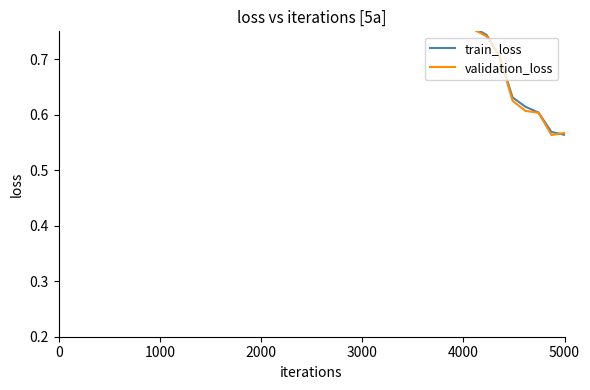

True or false: validation_loss and train_loss cross at least once.

True